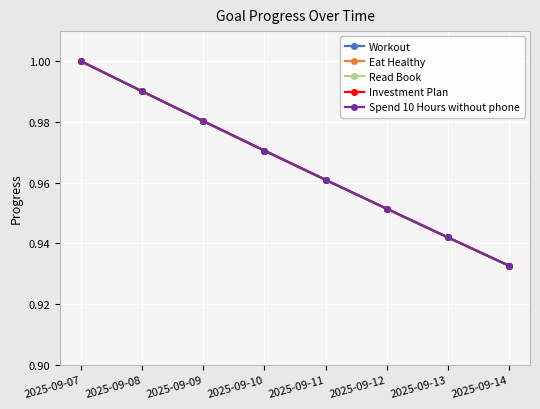

At how many categories does at least one series exceed 0?

8